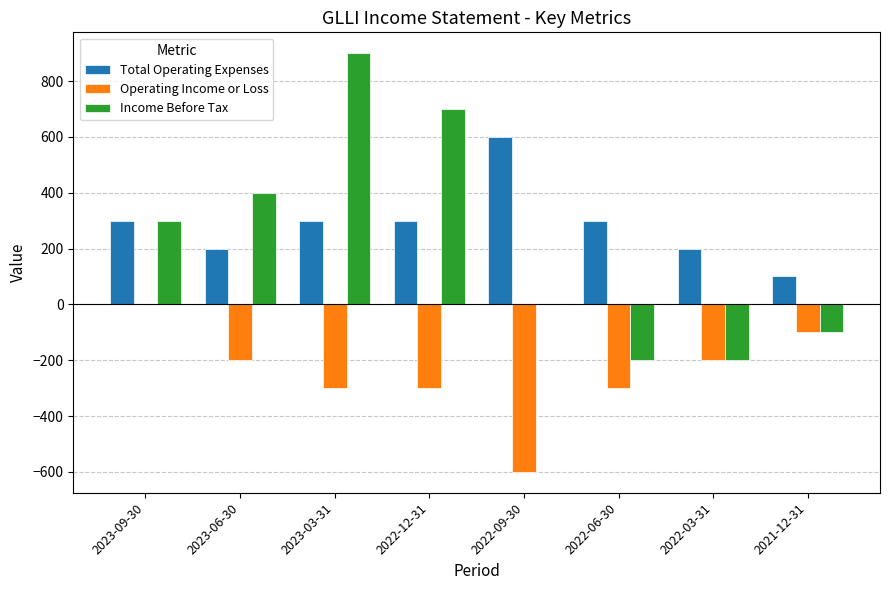

What is the spread (max minus min) of values at 2022-03-31?

400